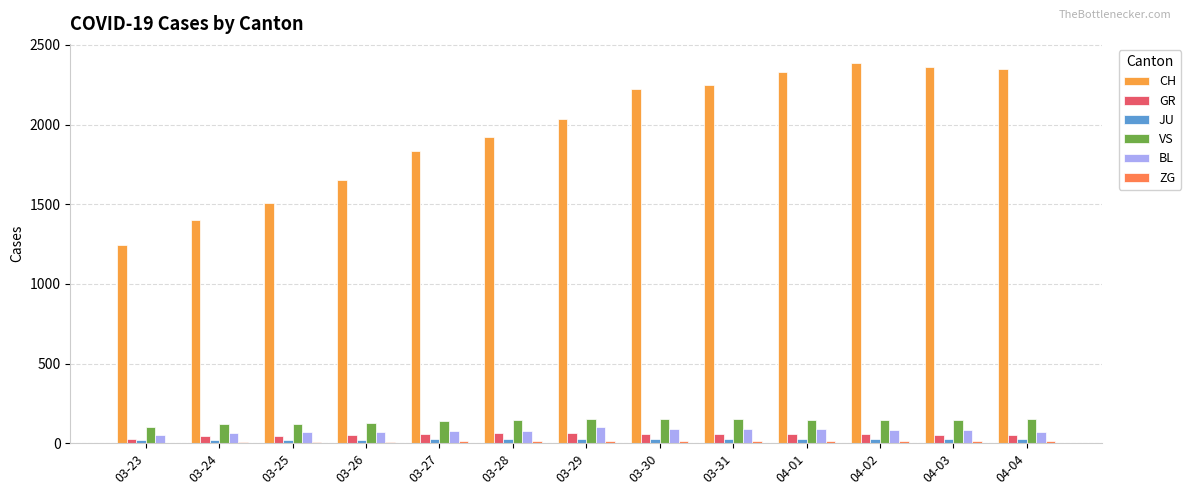

What is the greatest value displayed?

2387